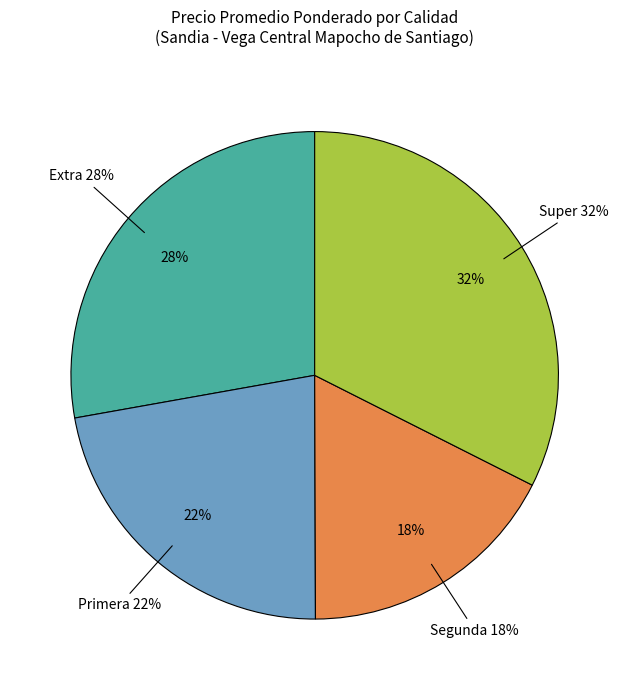

Which has a higher value, Primera or Segunda?

Primera